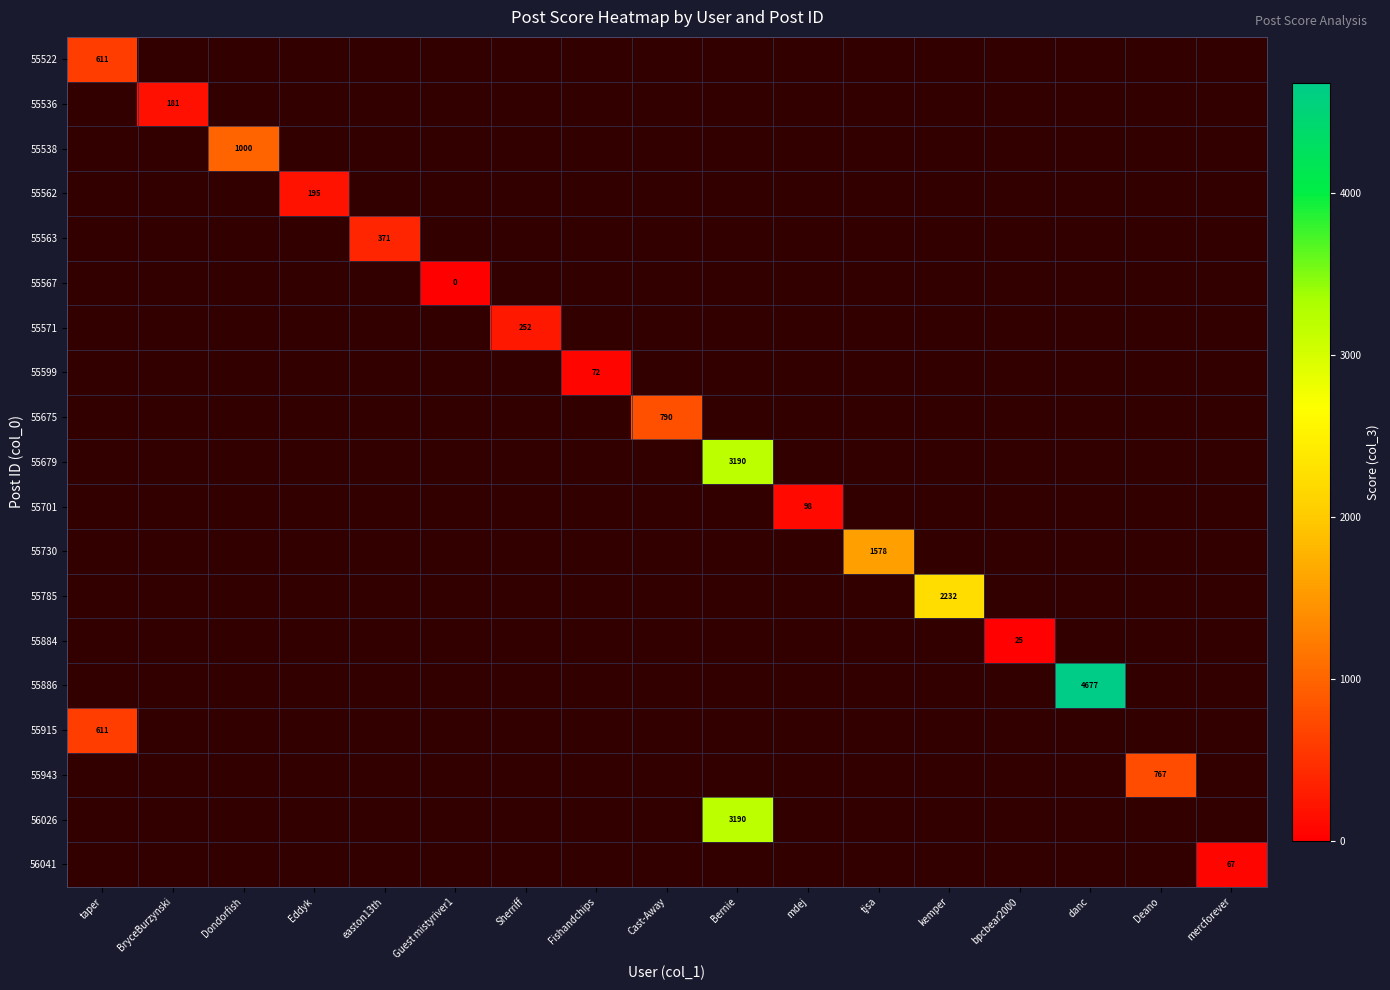

Which has a higher value, Guest mistyriver1 or Cast-Away?

Cast-Away